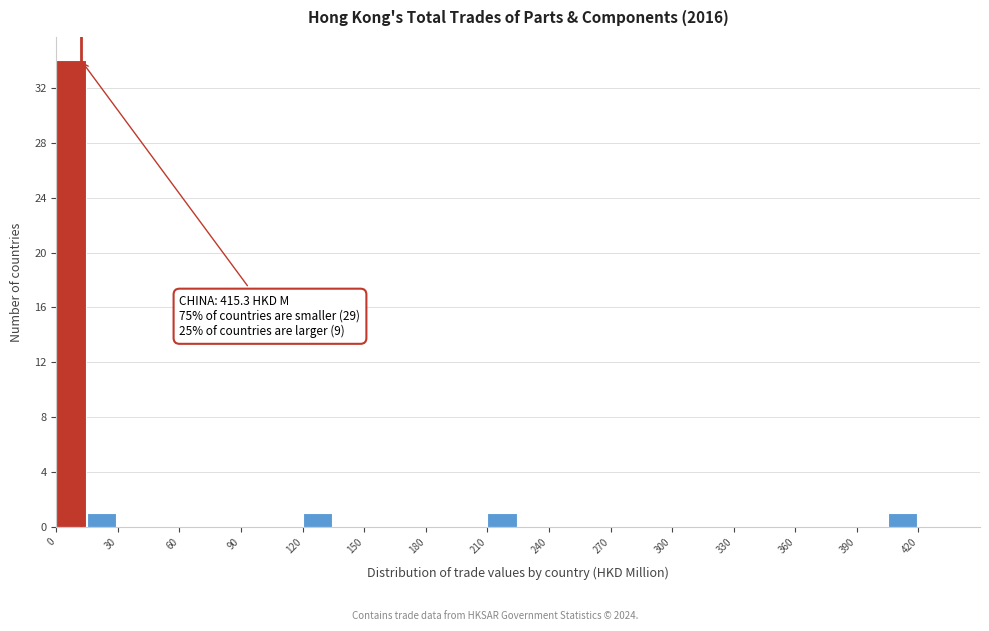

Around what value on the x-axis is the tallest bar? Give the approximate position of its centre, as read against the axis.

5